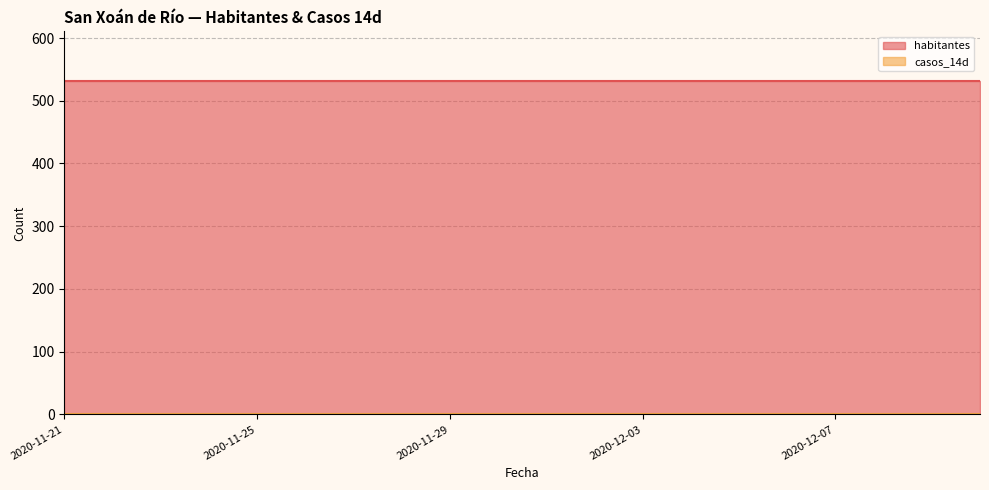

Reading right to left, extract all data points from this chart.

habitantes: 531	531	531	531	531	531	531	531	531	531	531	531	531	531	531	531	531	531	531	531
casos_14d: 0	0	0	0	0	0	0	0	0	0	0	0	0	0	0	0	0	0	0	0